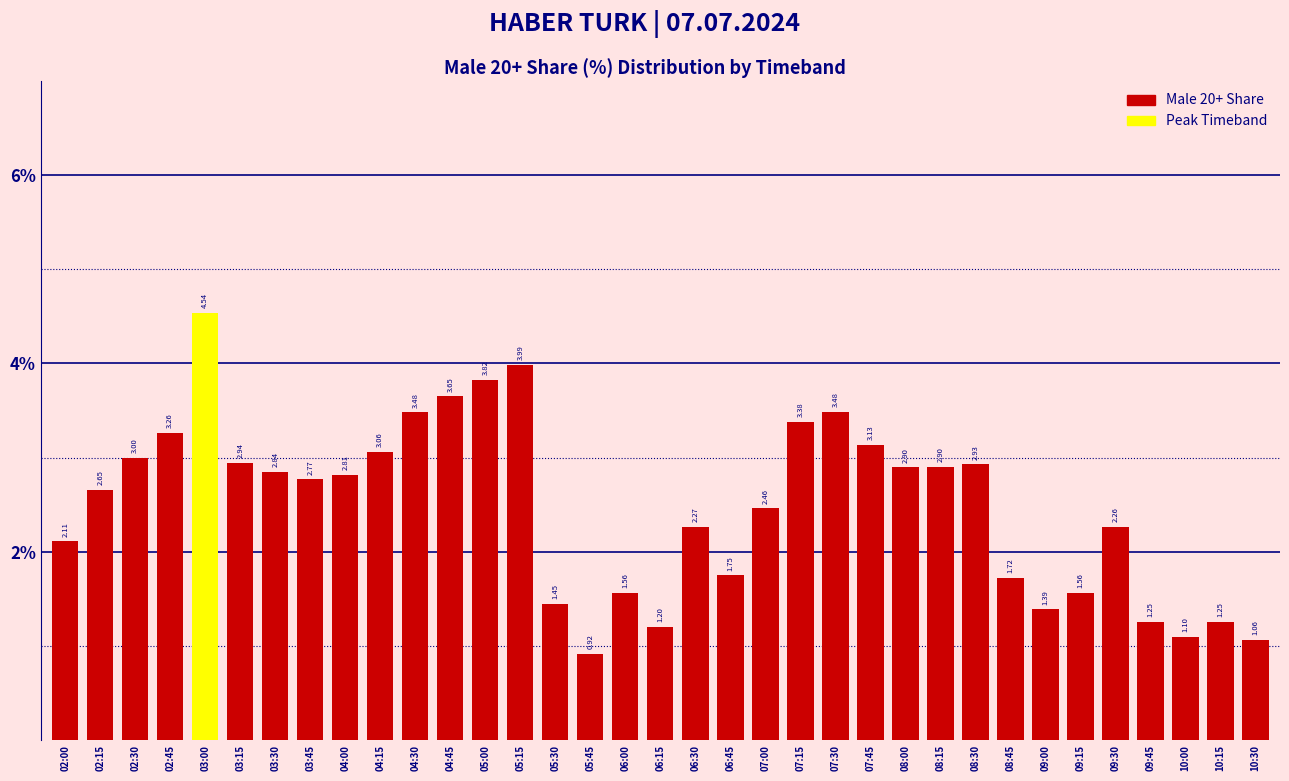

What is the difference between the values at 08:00 and 10:00?

1.8